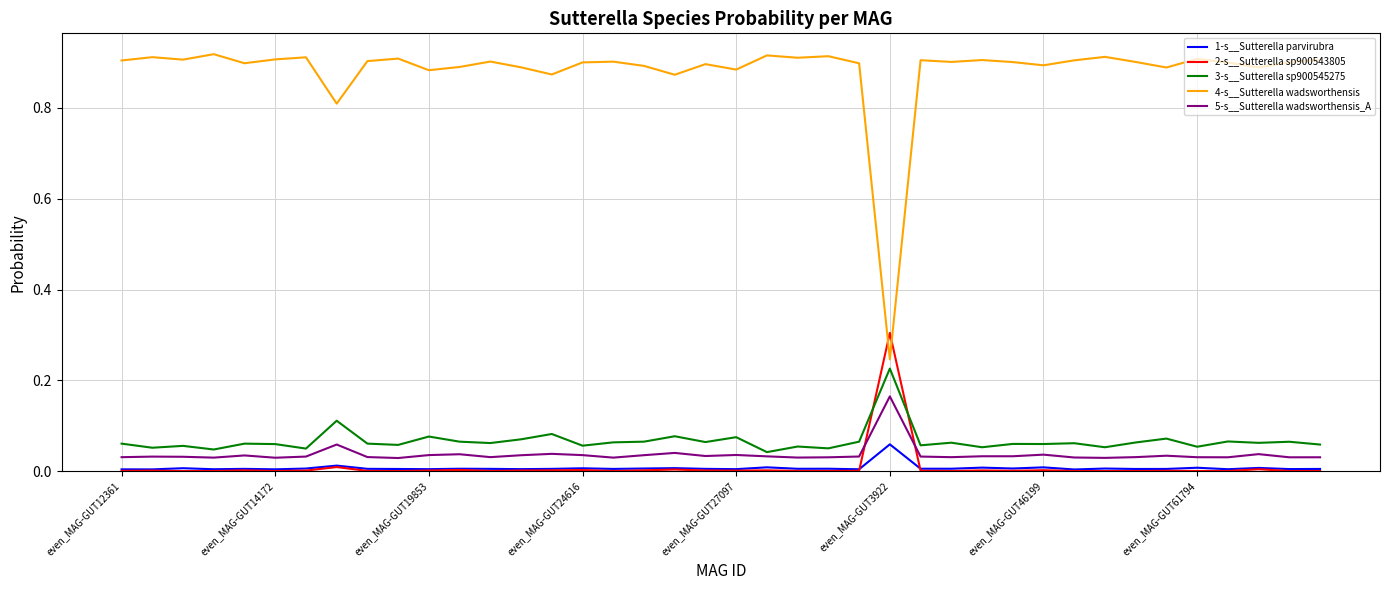

True or false: 3-s__Sutterella sp900545275 and 1-s__Sutterella parvirubra intersect in this chart.

False